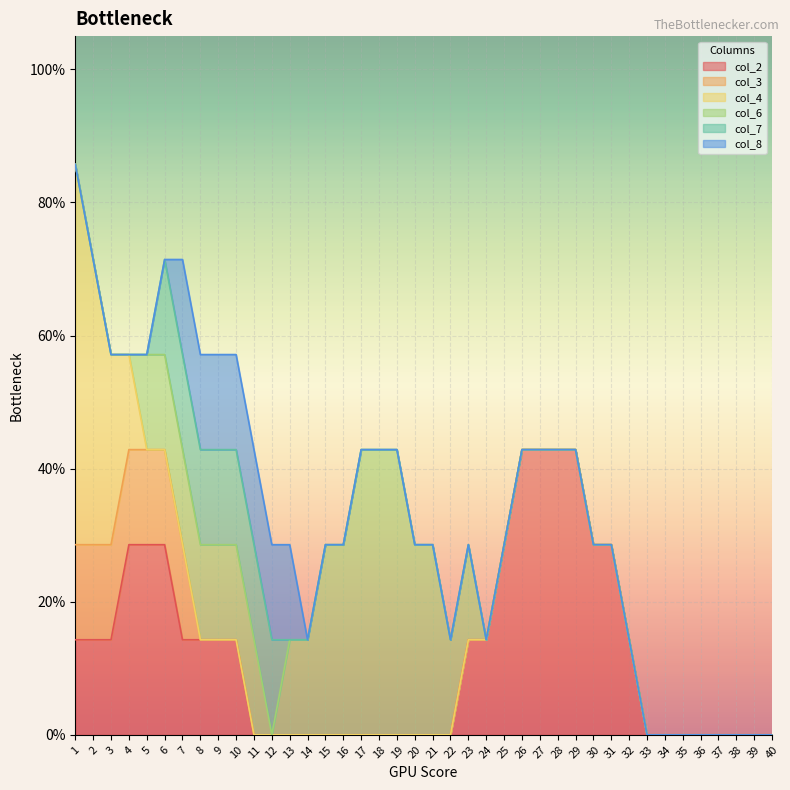

What are all the series names shown in the legend?

col_2, col_3, col_4, col_6, col_7, col_8